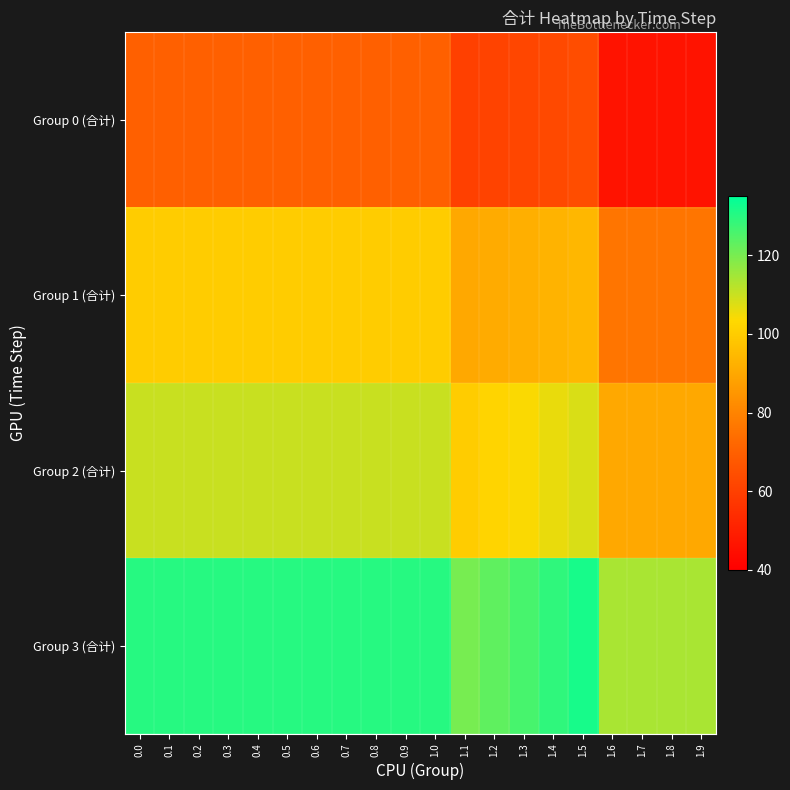

Rank the series by their maximum value, from lowest to highest.

Group 0 (合计), Group 1 (合计), Group 2 (合计), Group 3 (合计)